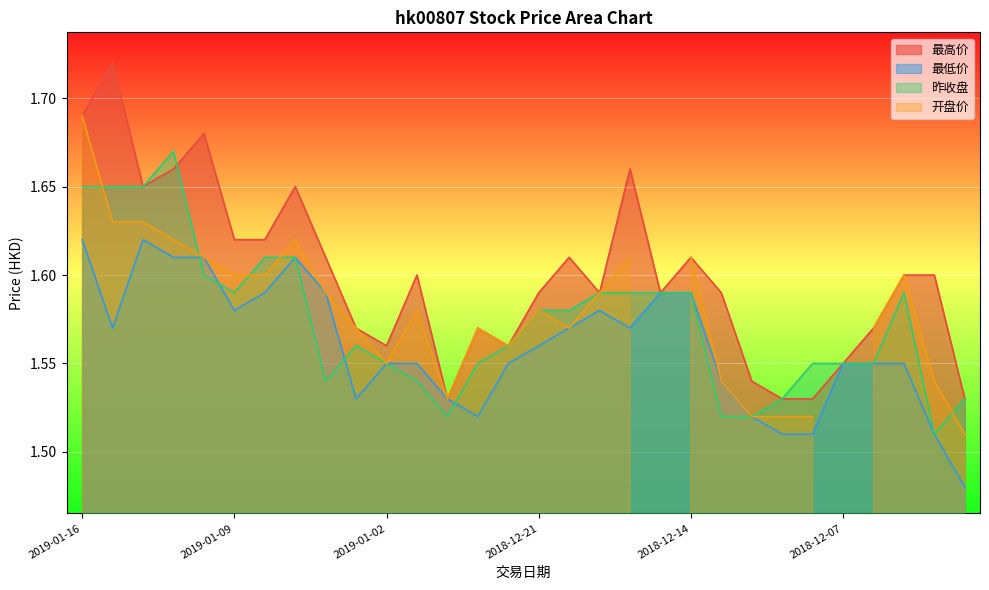

What is the greatest value displayed?

1.7